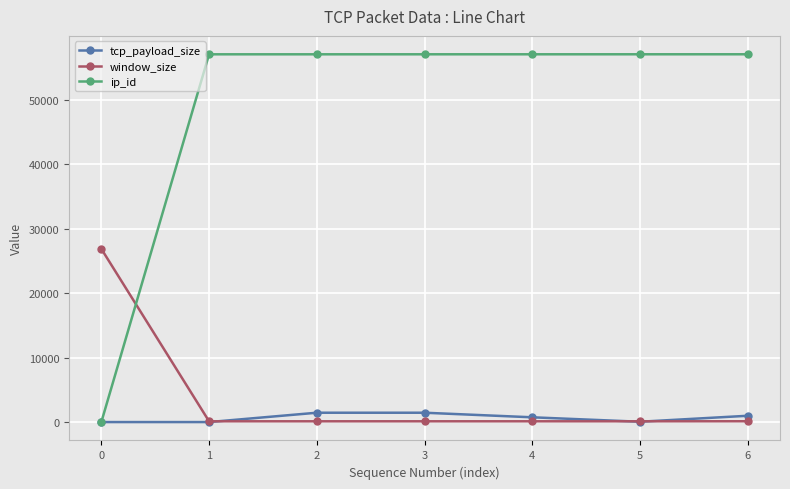

How many values in ip_id are above zero?

6